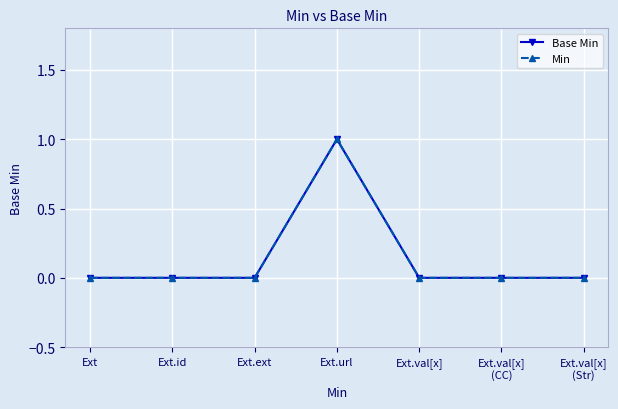

Is this an area chart (filled region under the line)?

No